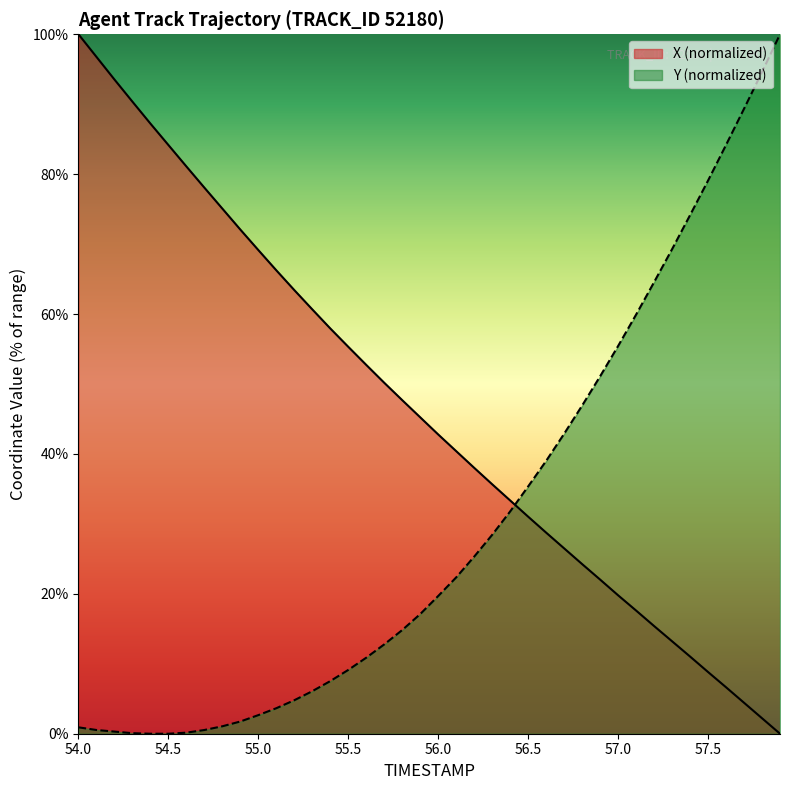

At which label does X (normalized) reach its peak?

54.0